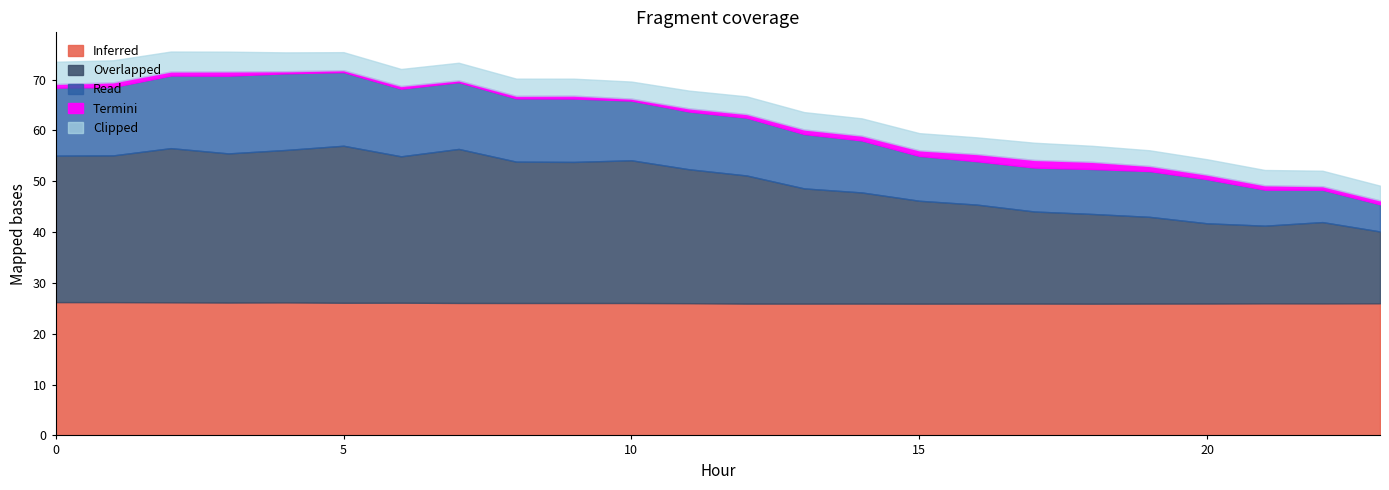

How many lines are shown in the chart?

5